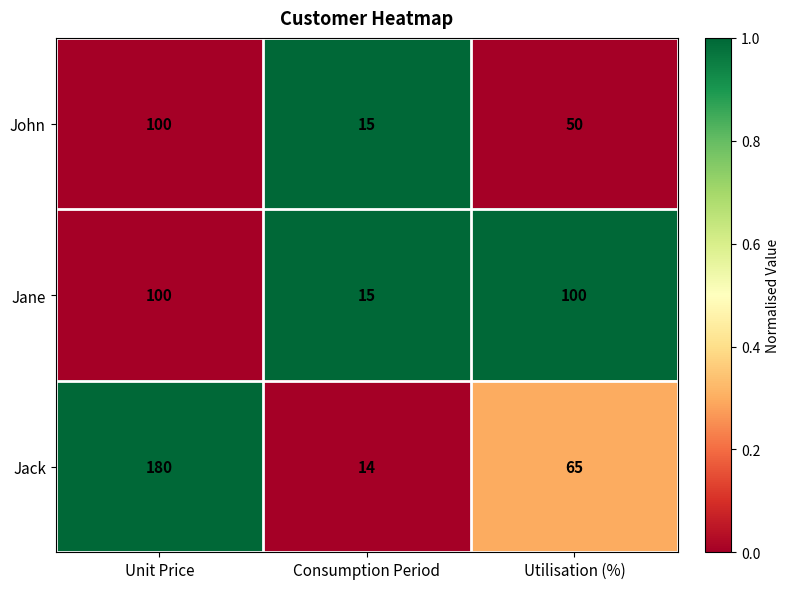

What is the difference between the maximum and minimum values in the John series?

85